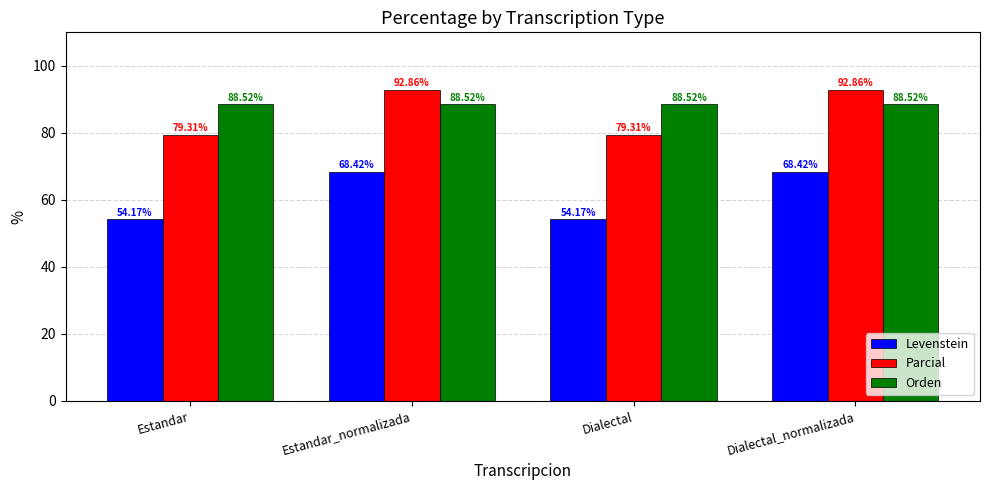

At which label does Parcial first exceed 92?

Estandar_normalizada